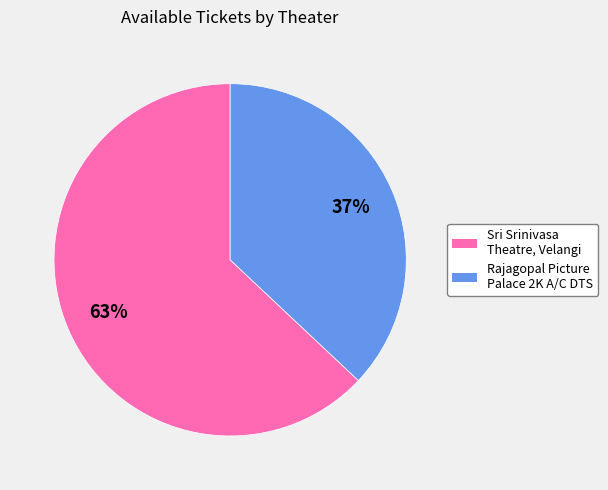

Is it true that Sri Srinivasa Theatre, Velangi is 77% of the pie?

False